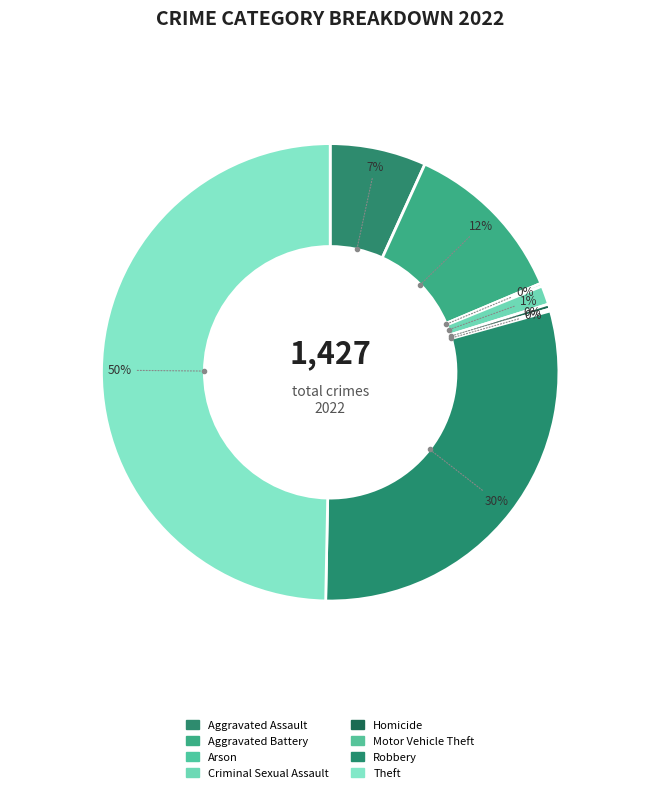

To the nearest percent, what is the average slice percentage?

12%